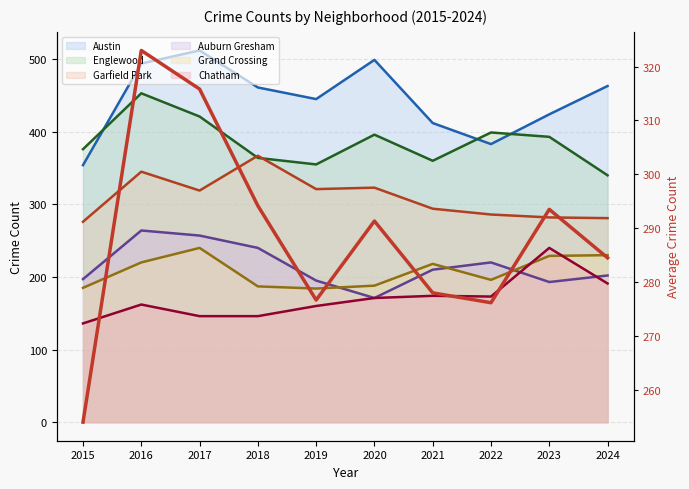

Reading right to left, what are all the values shown in this chart?

284.5	293.5	276.2	278.0	291.3	276.7	294.2	315.8	323.0	254.0